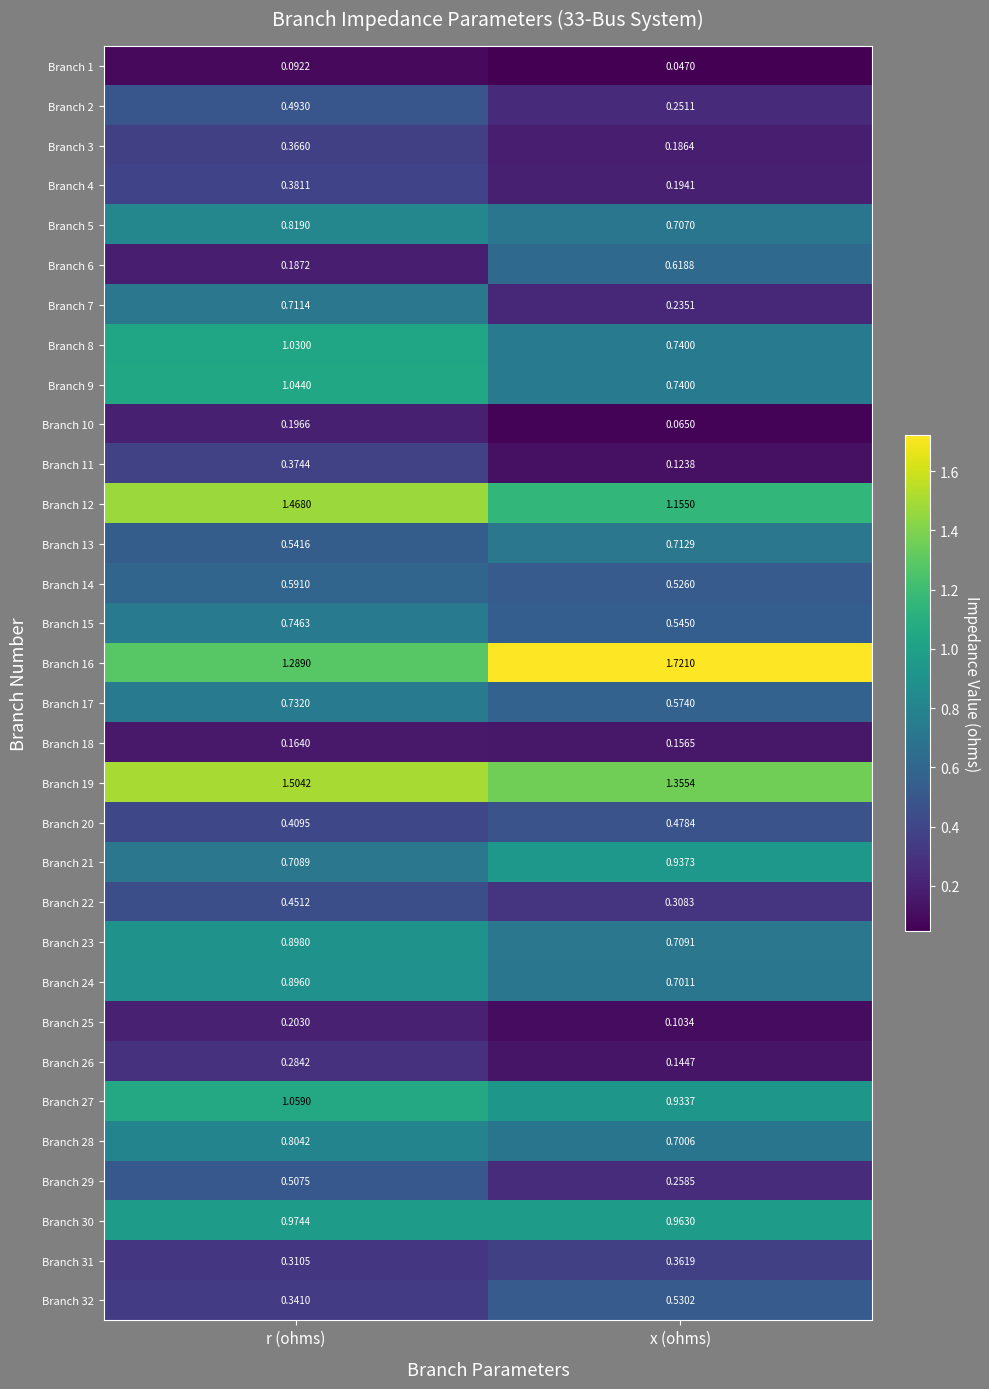

At which label does Branch 27 first exceed 1?

r (ohms)